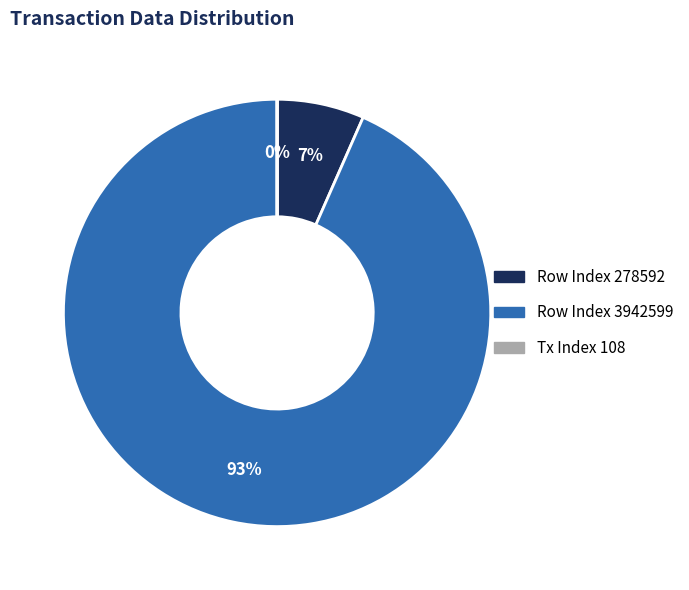

Does any single category account for the majority?

Yes